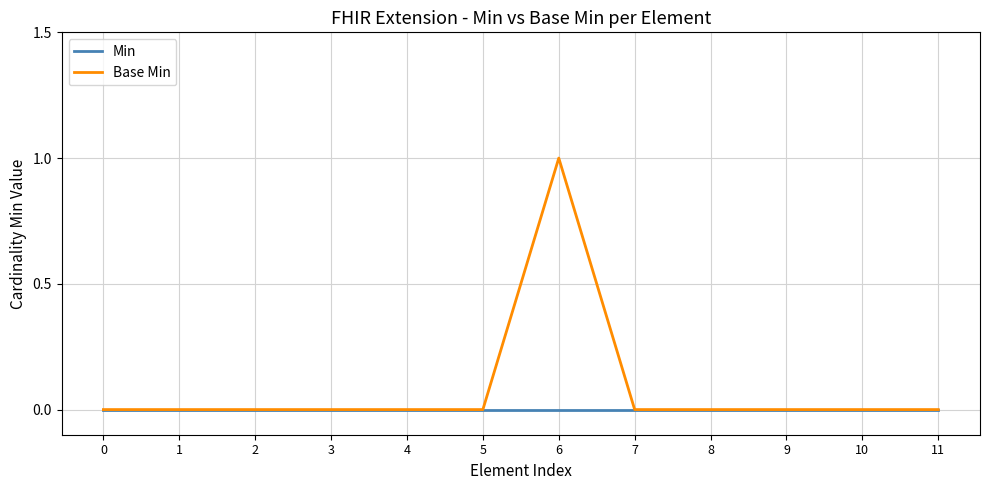

Rank the series by their average value, from highest to lowest.

Base Min, Min